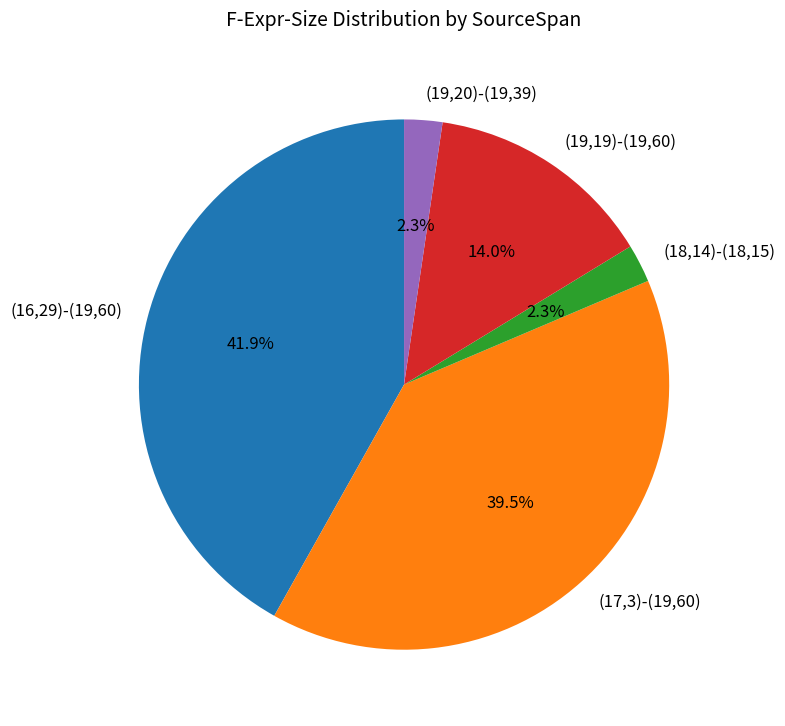

To the nearest percent, what portion does (16,29)-(19,60) represent?

42%